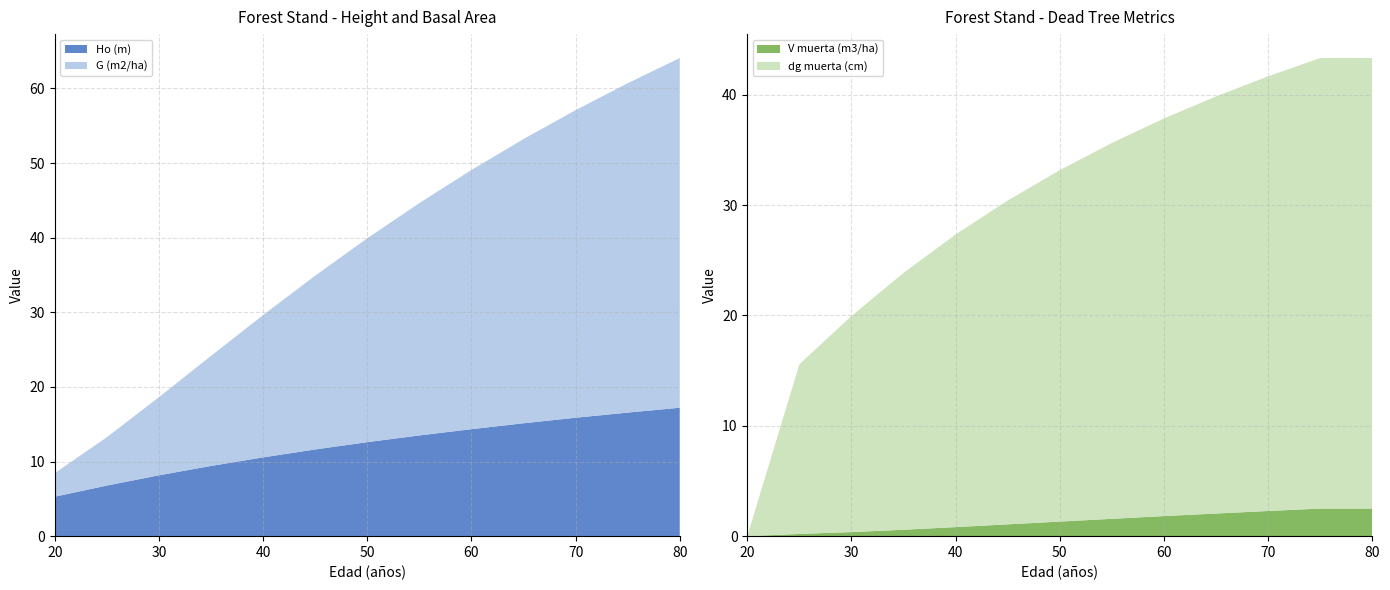

Reading left to right, list all the values displayed in this chart.

Ho (m): 5.3	6.8	8.2	9.4	10.6	11.6	12.6	13.5	14.3	15.1	15.9	16.6	17.2
G (m2/ha): 3.2	6.5	10.5	14.8	19.1	23.3	27.3	31.1	34.7	38.1	41.2	44.1	46.9
dg muerta (cm): 0.0	15.4	19.6	23.3	26.5	29.4	31.9	34.1	36.0	37.8	39.4	40.8	40.8
V muerta (m3/ha): 0.0	0.2	0.4	0.6	0.8	1.1	1.3	1.6	1.8	2.0	2.3	2.5	2.5